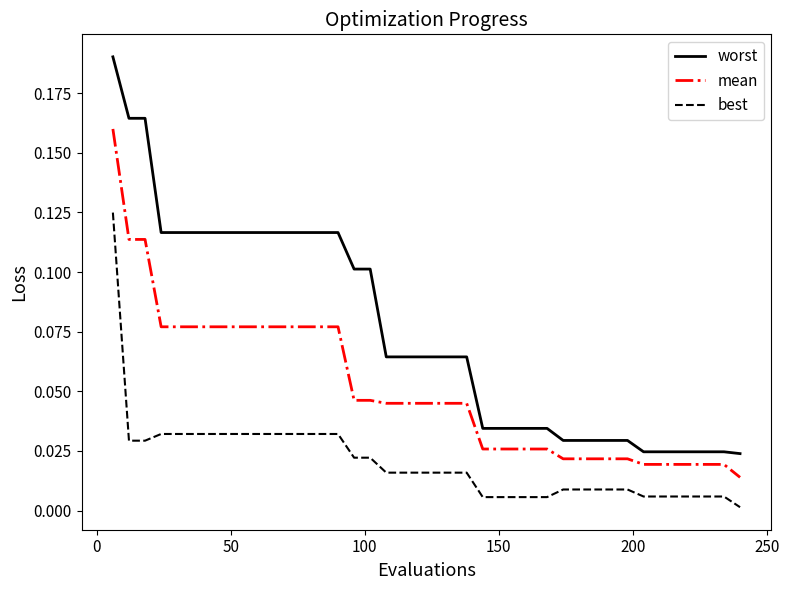

Which series has the largest total across all categories?

worst